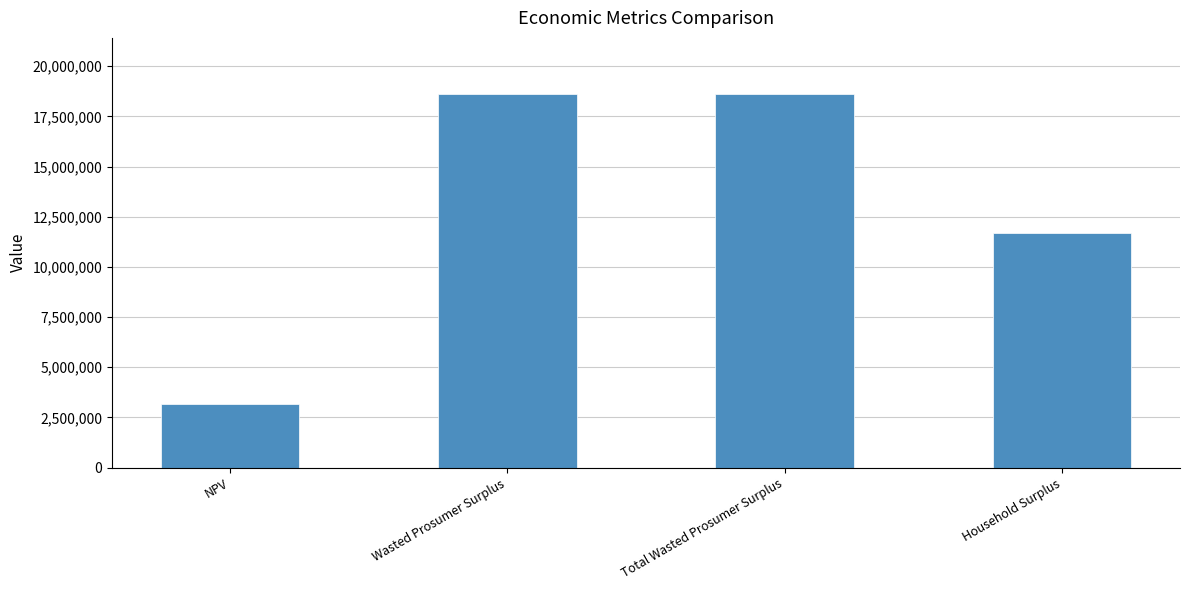

The chart shows a value of 18619824.6 at Total Wasted Prosumer Surplus. True or false?

True